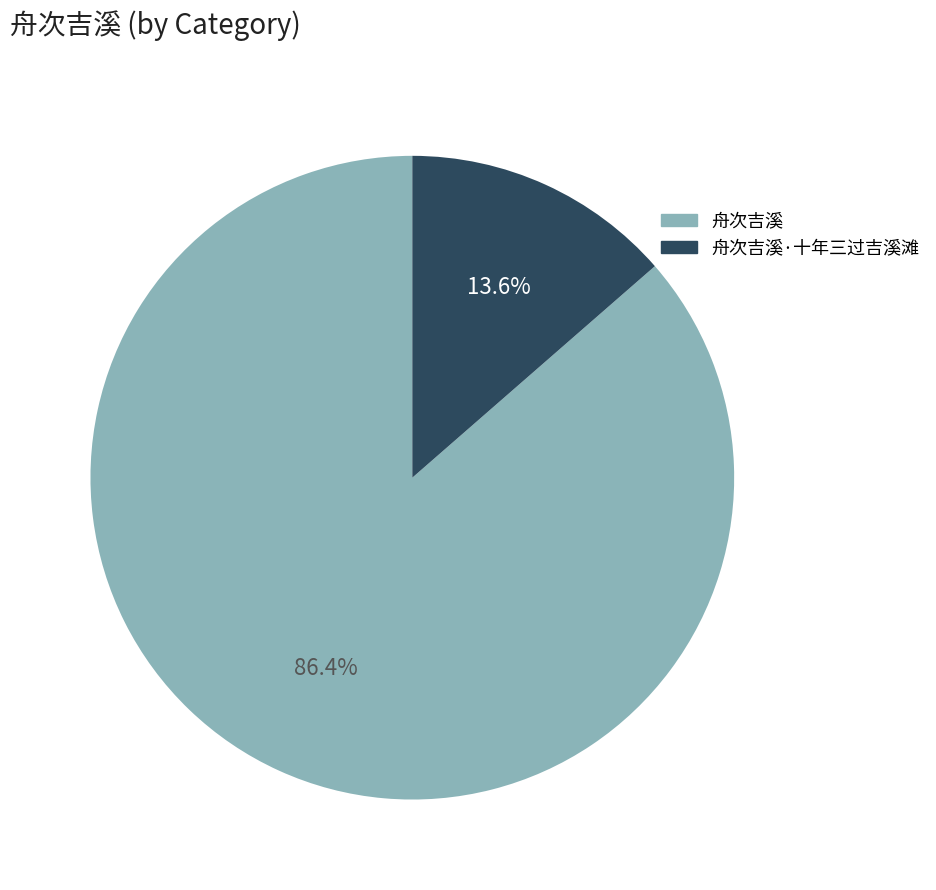

To the nearest percent, what portion does 舟次吉溪 represent?

86%